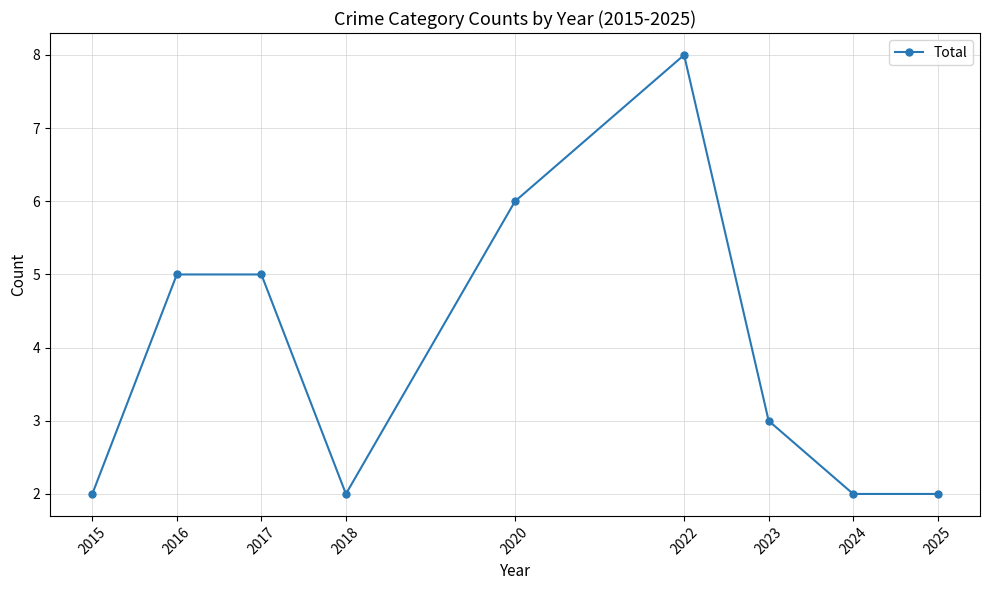

At which category does the data reach its first local valley?

2018